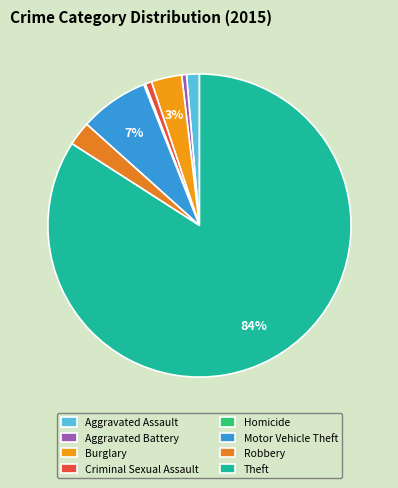

To the nearest percent, what is the average slice percentage?

12%